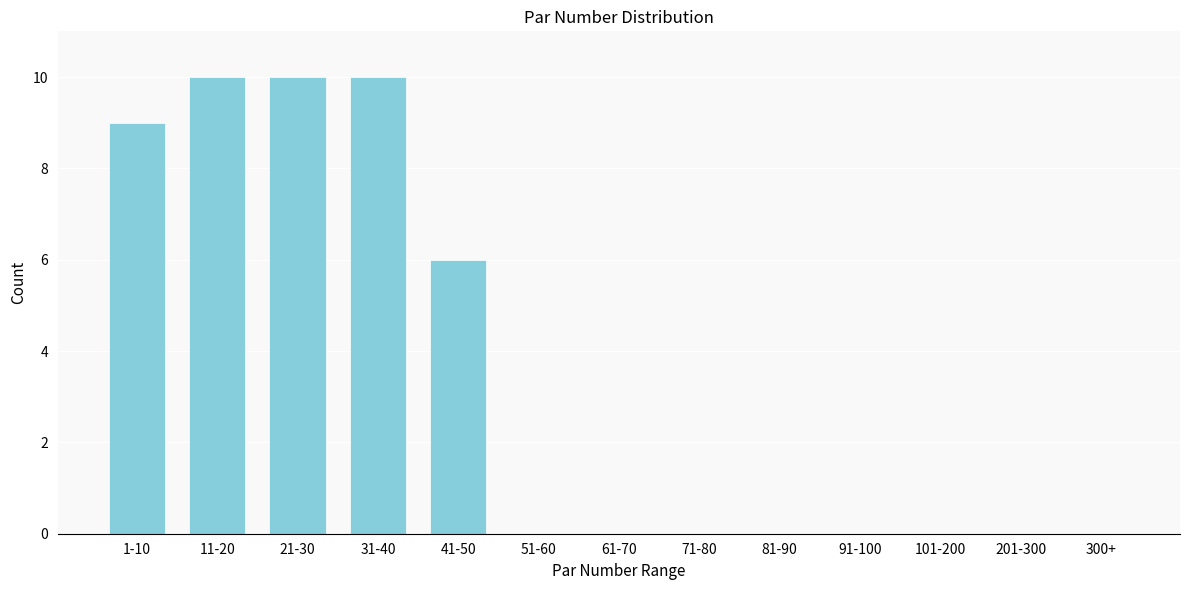

Reading left to right, list all the values displayed in this chart.

1-10=9	11-20=10	21-30=10	31-40=10	41-50=6	51-60=0	61-70=0	71-80=0	81-90=0	91-100=0	101-200=0	201-300=0	300+=0